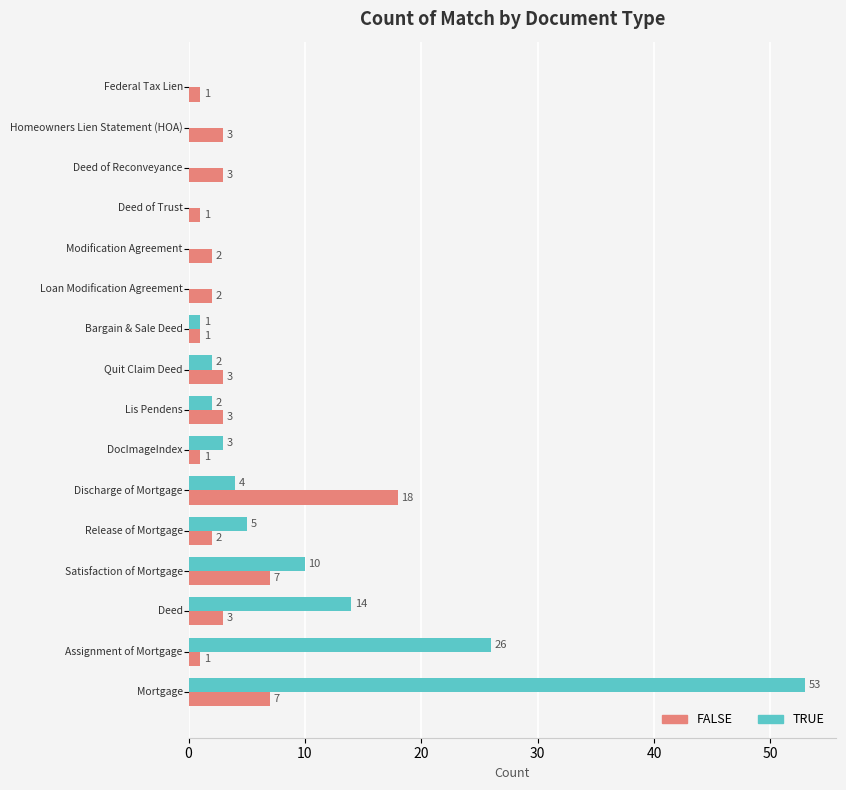

Which series has the largest total across all categories?

TRUE